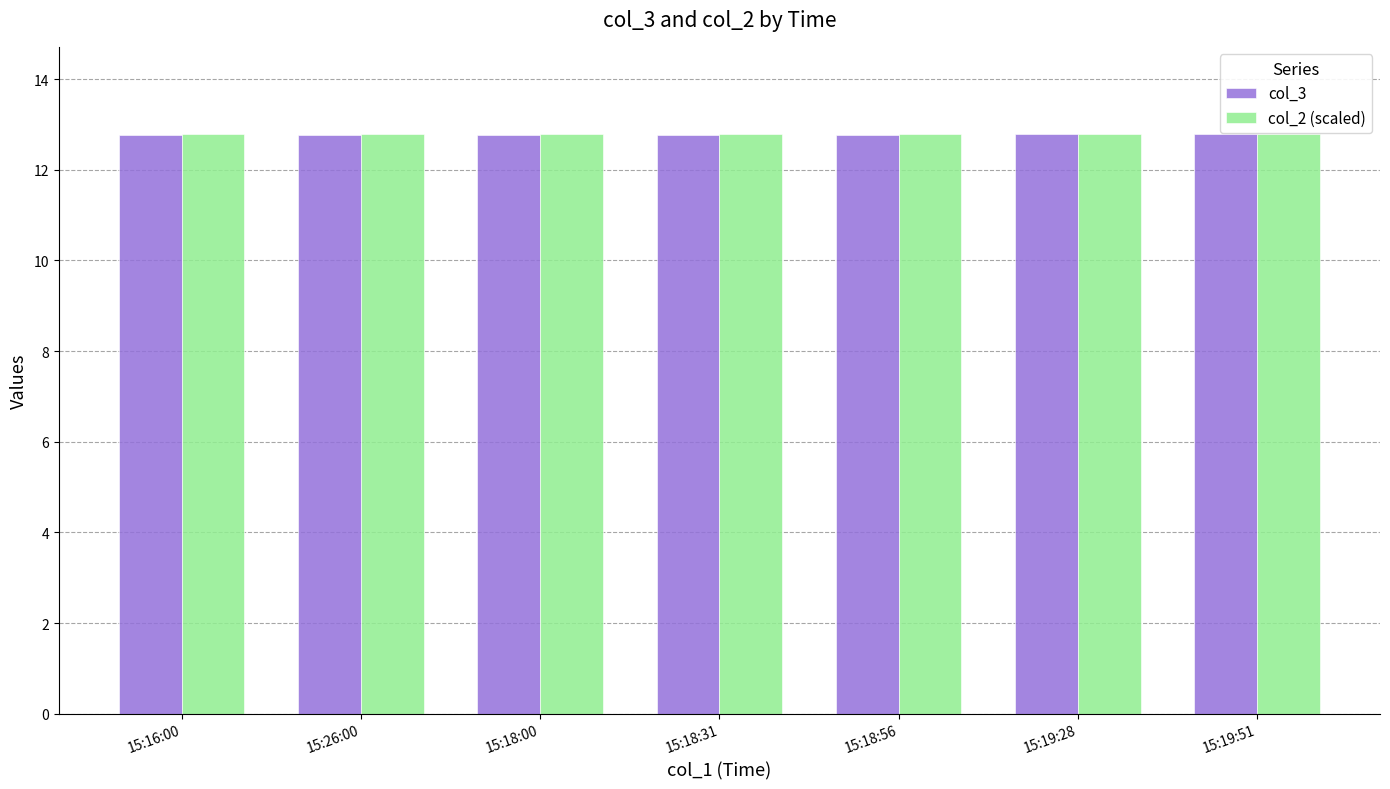

Reading left to right, list all the values displayed in this chart.

col_3: 12.8	12.8	12.8	12.8	12.8	12.8	12.8
col_2 (scaled): 12.8	12.8	12.8	12.8	12.8	12.8	12.8